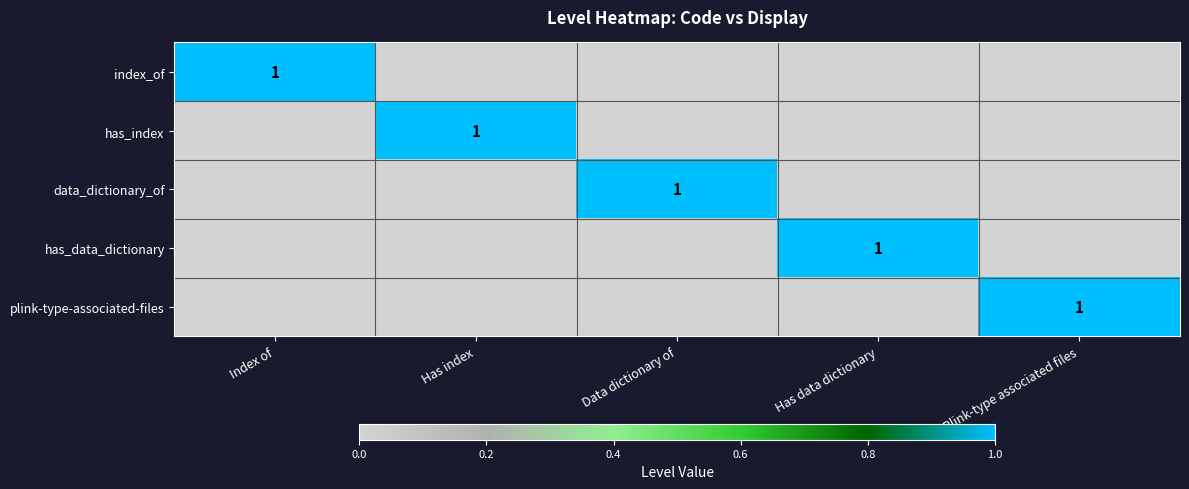

What is the difference between the highest and lowest values at Has data dictionary?

1